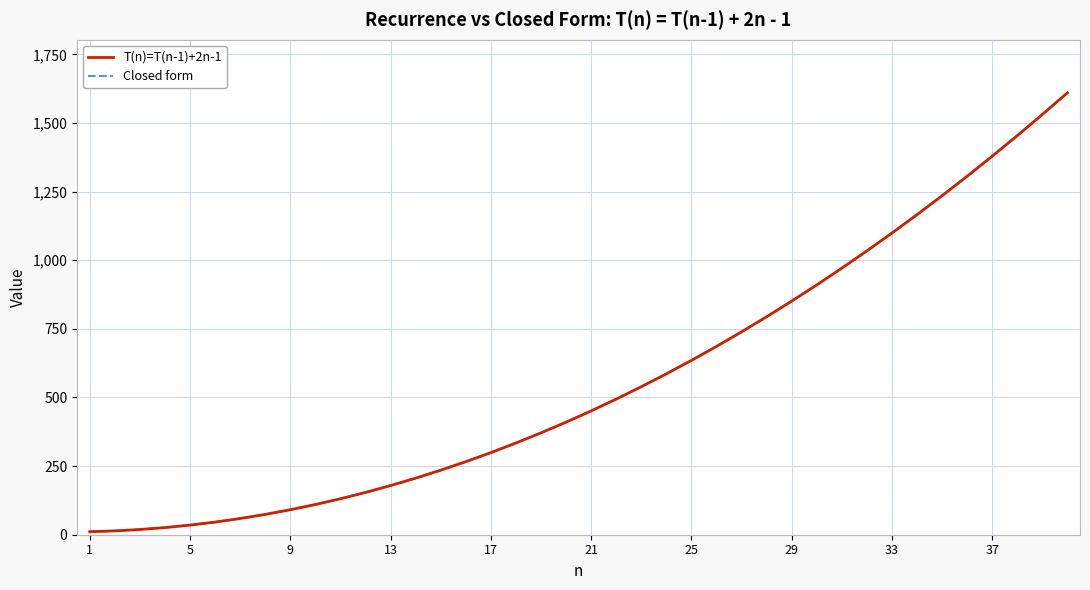

At how many categories does at least one series exceed 858?

11